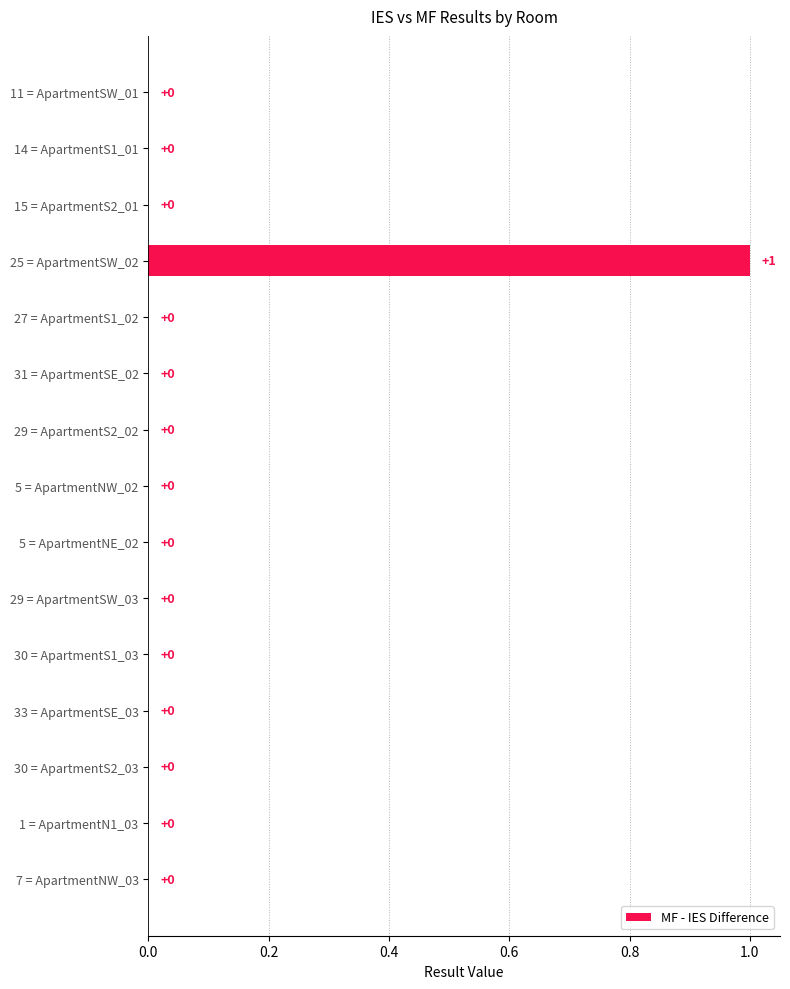

Is it true that the value at 29 = ApartmentS2_02 is 0?

True